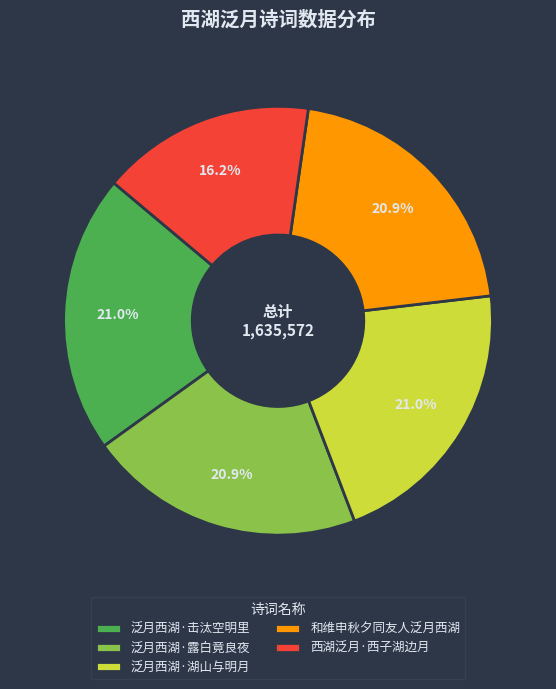

True or false: 泛月西湖·击汰空明里 accounts for 21% of the total.

True